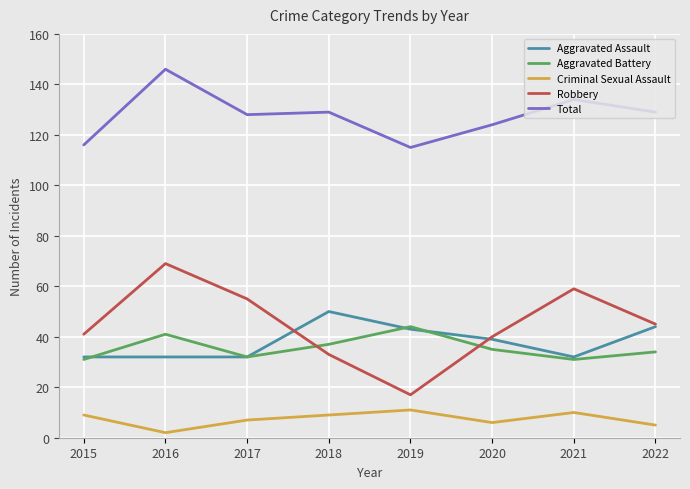

True or false: Criminal Sexual Assault and Aggravated Battery intersect in this chart.

False